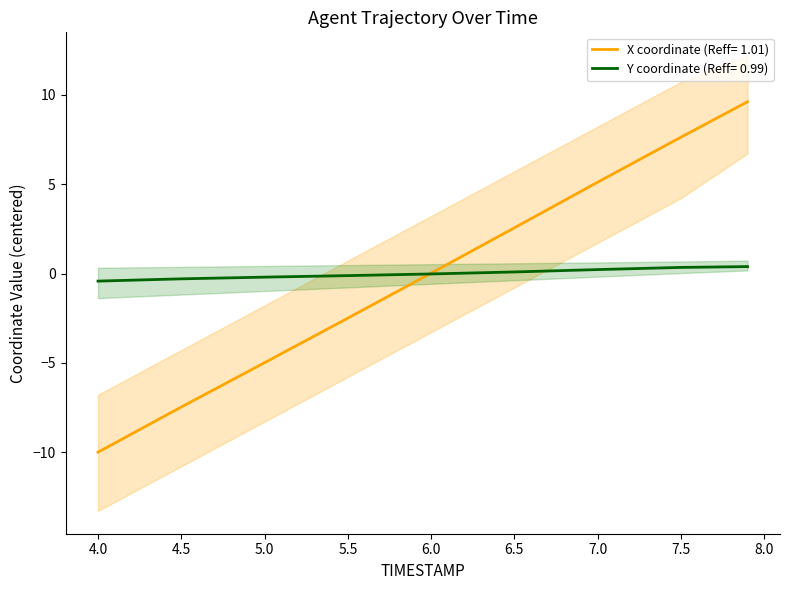

Rank the series by their maximum value, from lowest to highest.

Y, X